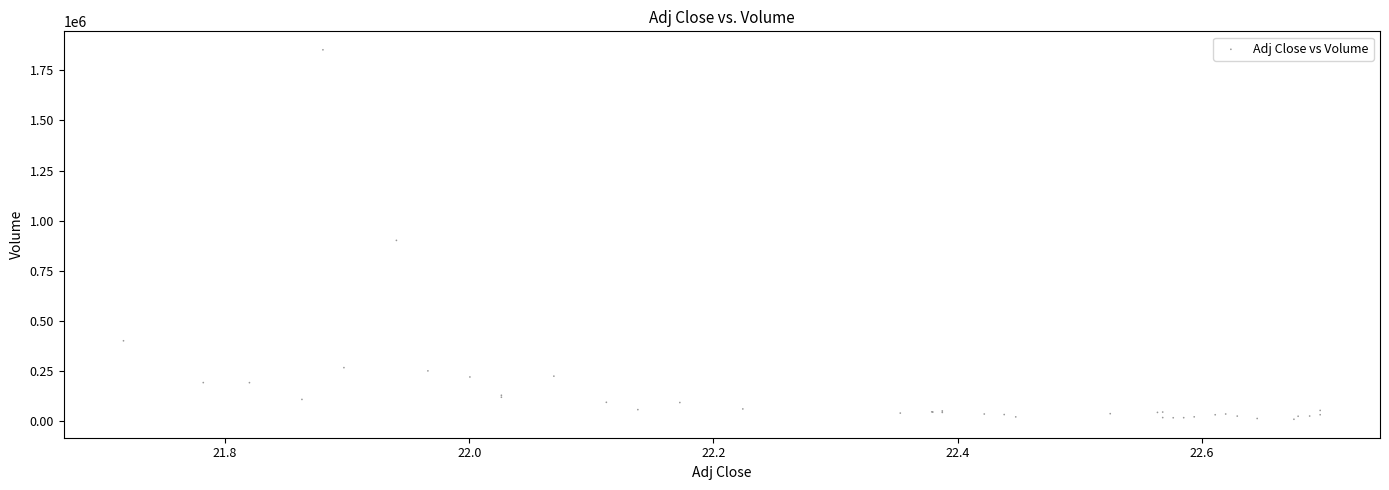

What Y value in the scatter plot is closest to 931100?

901900